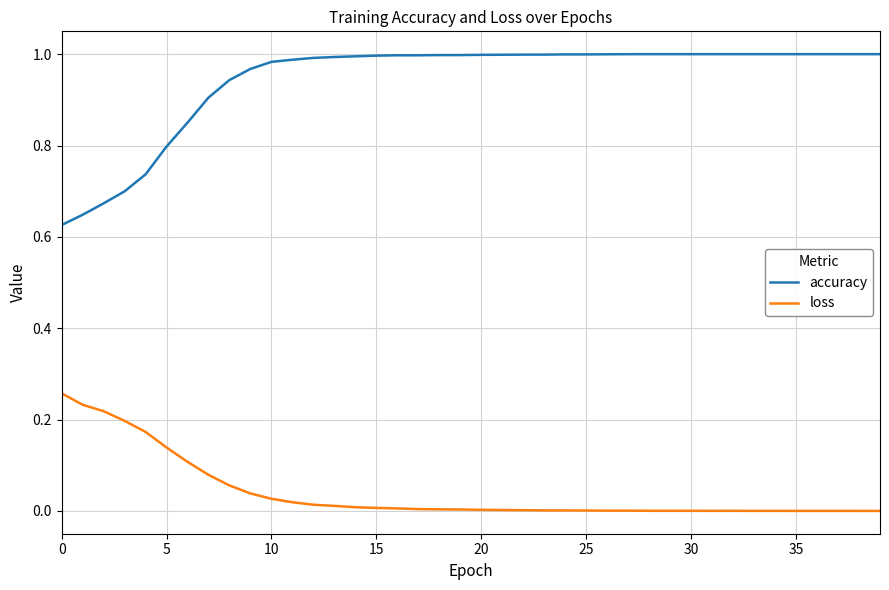

How many lines are shown in the chart?

2